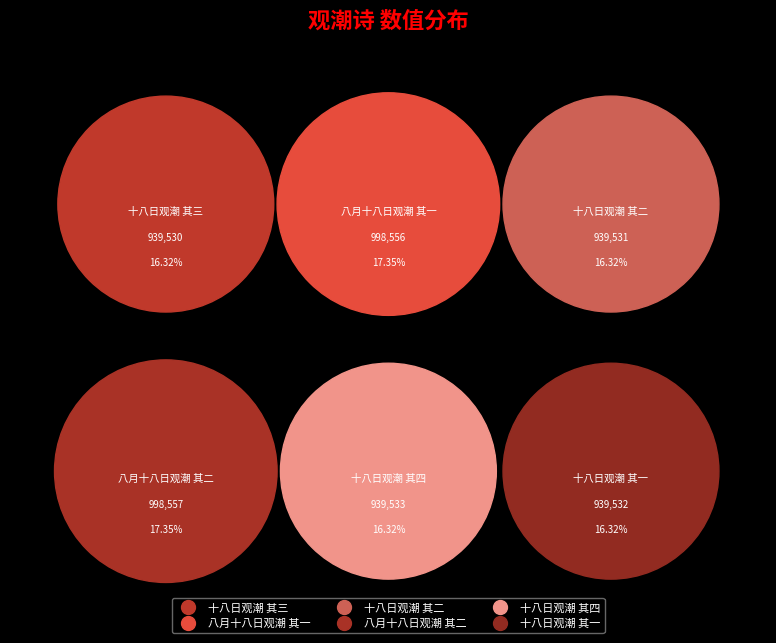

How many slices are in this pie chart?

6